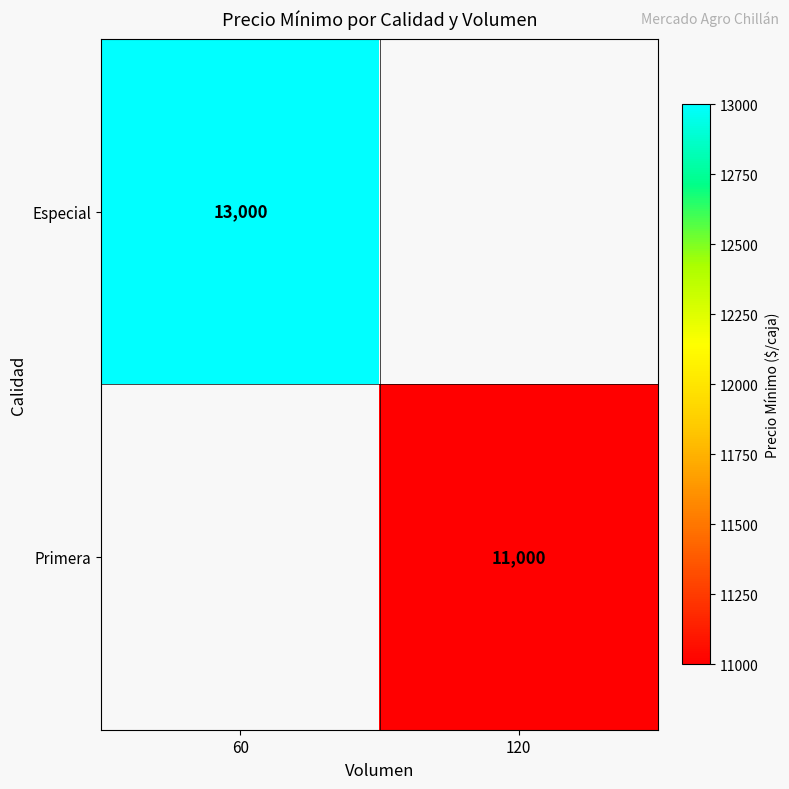

What is the smallest value displayed?

11000.0